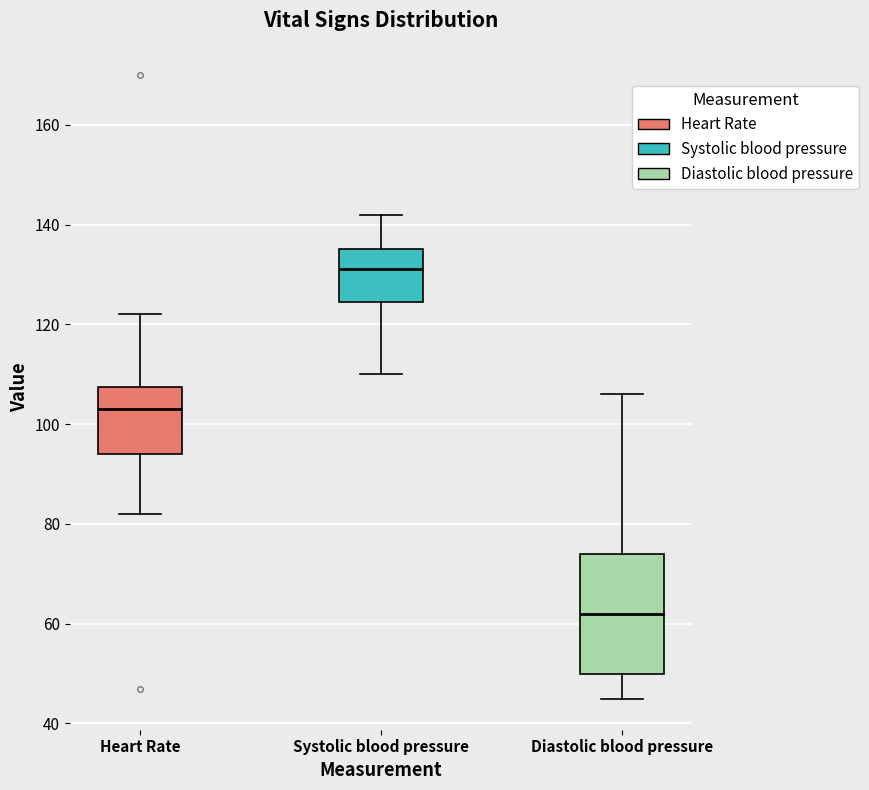

Which box is the tallest, from its lower edge to its upper edge?

Diastolic blood pressure